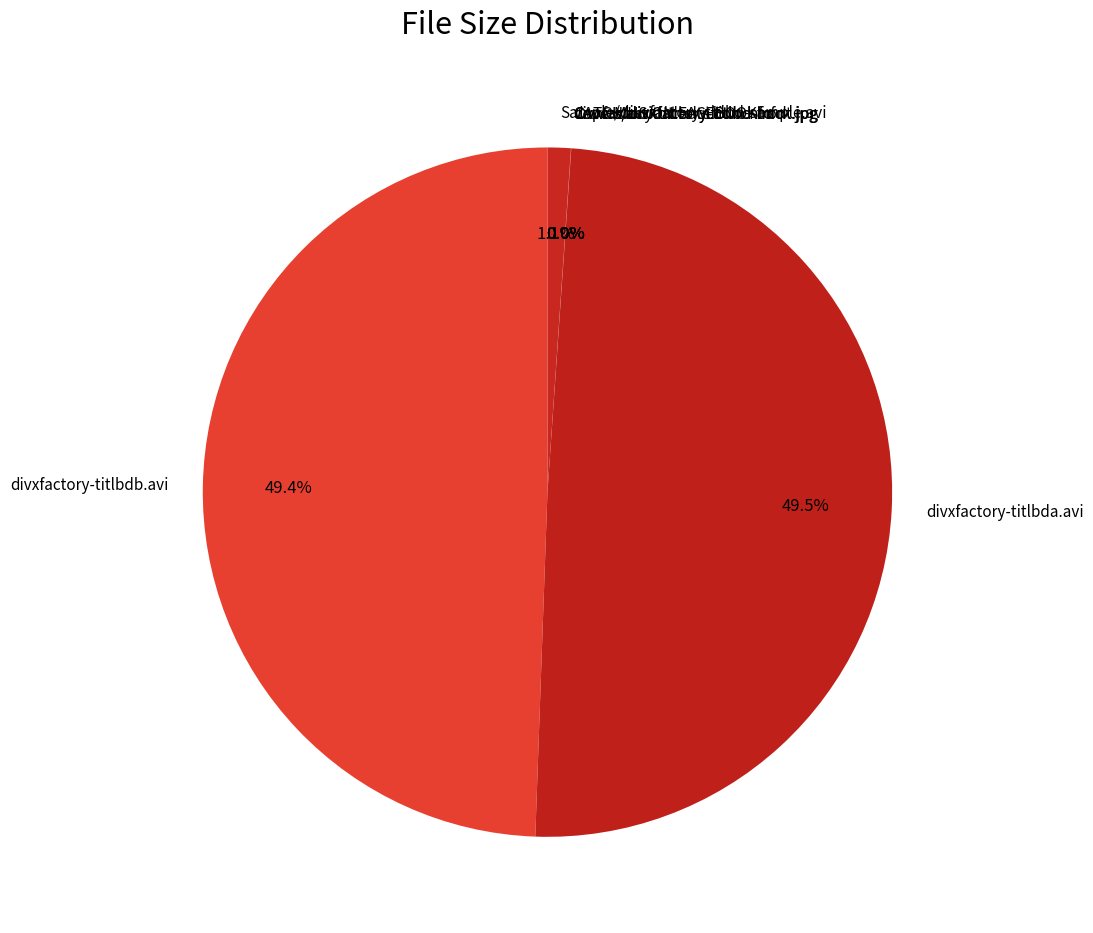

Is there a majority slice in this chart?

No